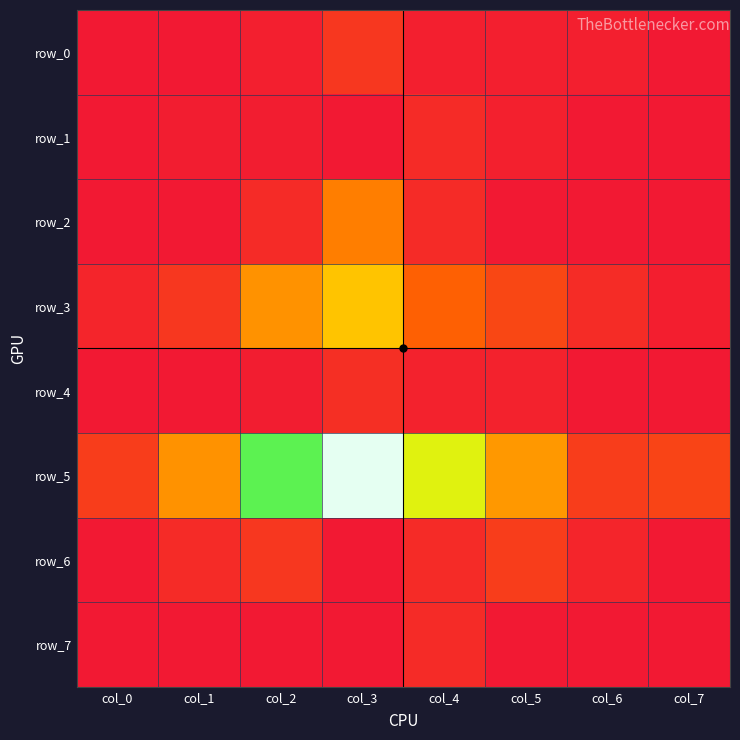

At how many categories does at least one series exceed 2?

3